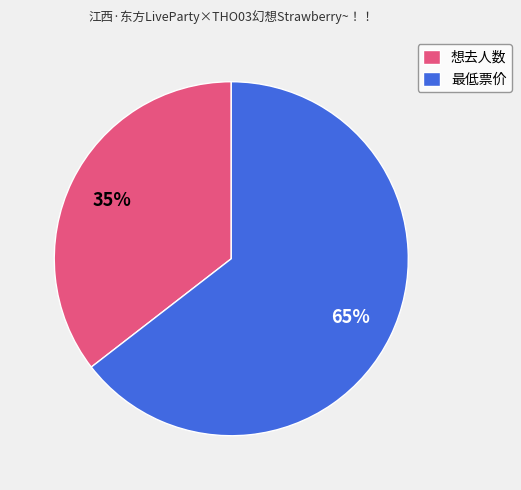

Combined, do 想去人数 and 最低票价 account for over 50%?

Yes